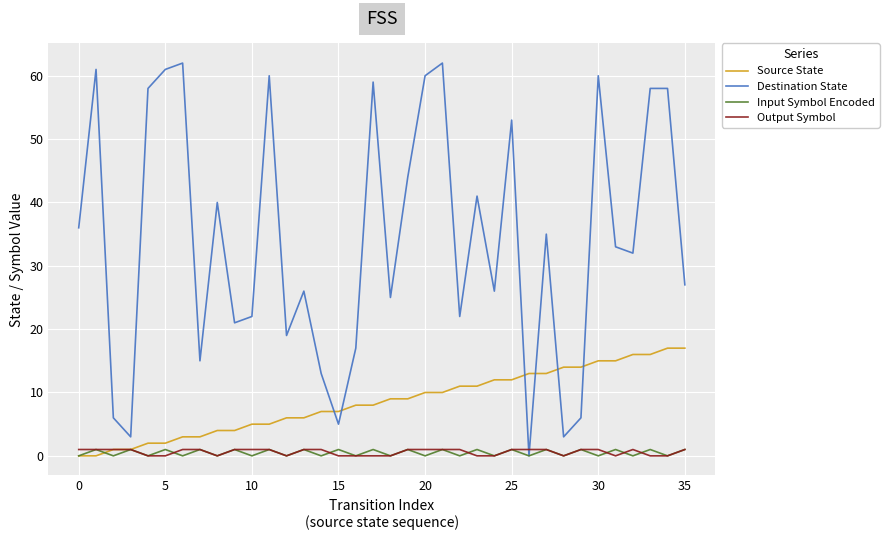

How many distinct data groups are displayed?

4